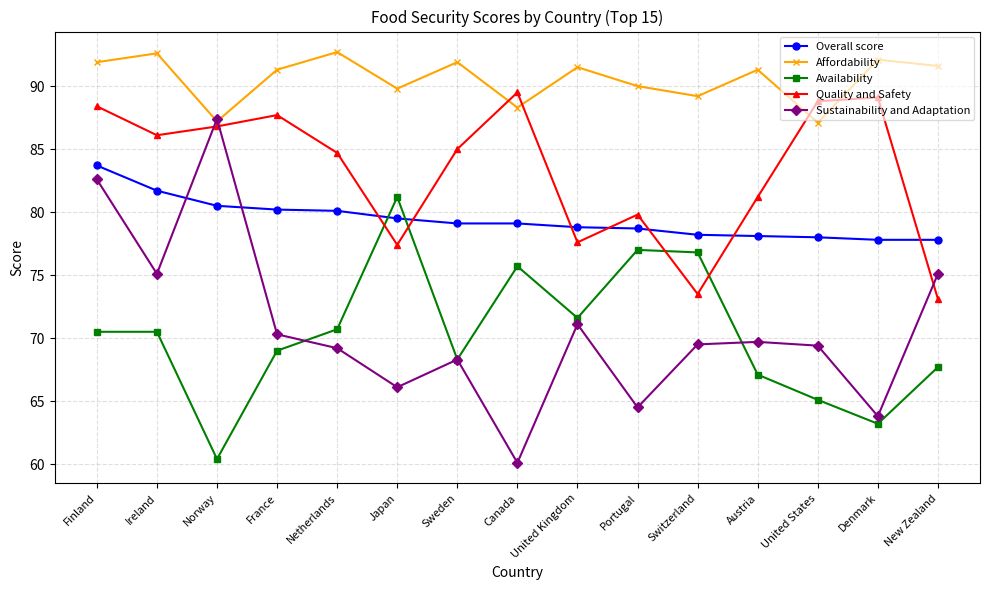

After their last crossing, which series has the higher values: Overall score or Sustainability and Adaptation?

Overall score